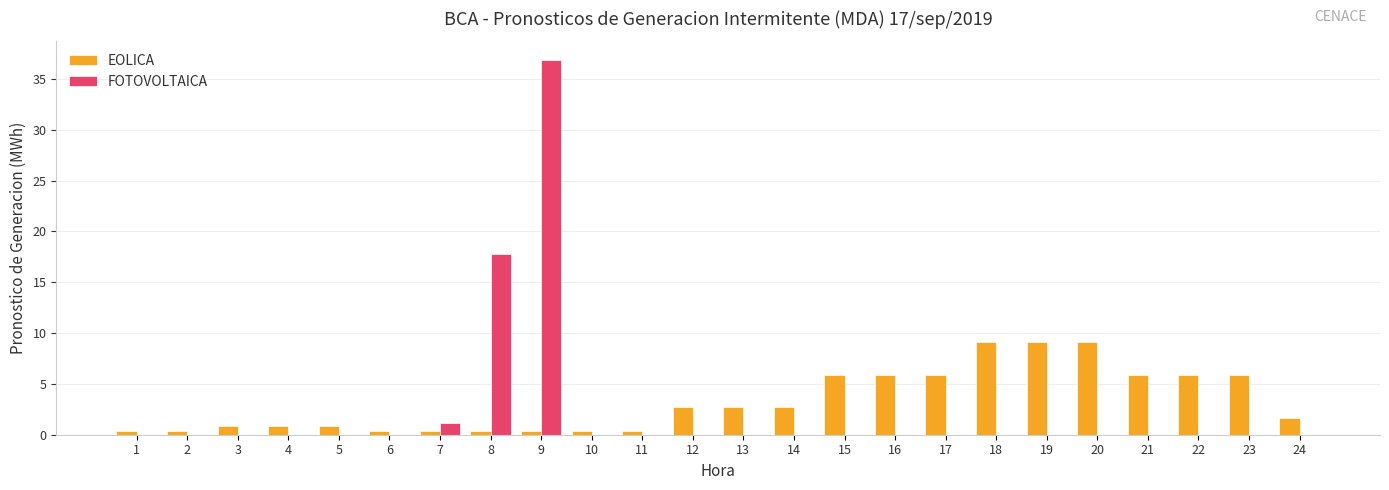

Reading left to right, list all the values displayed in this chart.

EOLICA: 0.4	0.4	0.9	0.9	0.9	0.4	0.4	0.4	0.4	0.4	0.4	2.8	2.8	2.8	5.9	5.9	5.9	9.1	9.1	9.1	5.9	5.9	5.9	1.7
FOTOVOLTAICA: 0.0	0.0	0.0	0.0	0.0	0.0	1.1	17.8	36.9	0.0	0.0	0.0	0.0	0.0	0.0	0.0	0.0	0.0	0.0	0.0	0.0	0.0	0.0	0.0